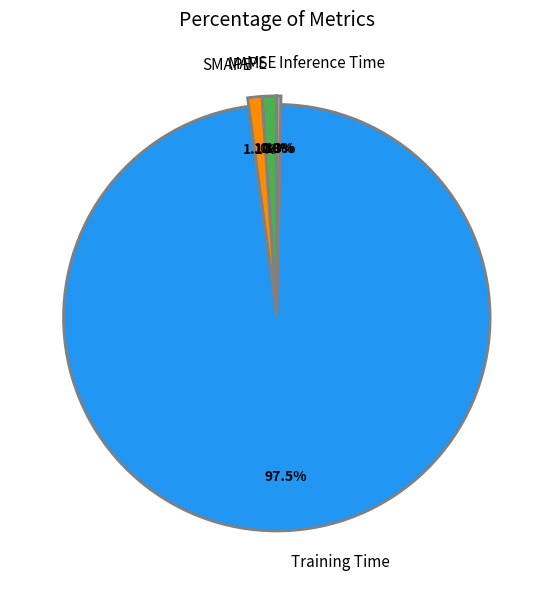

True or false: Inference Time accounts for 0% of the total.

True